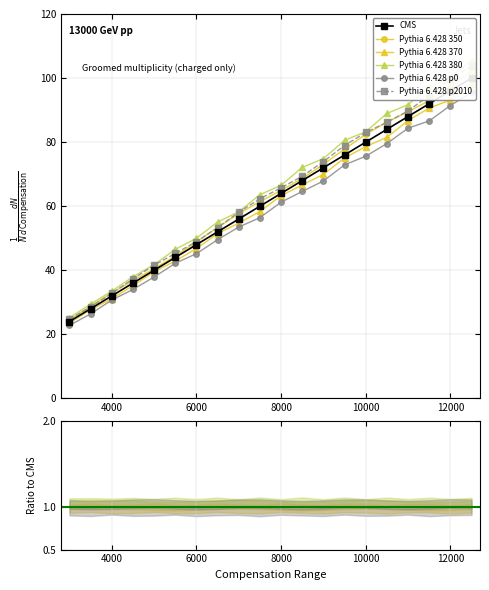

What is the sum of all values?

1240.0